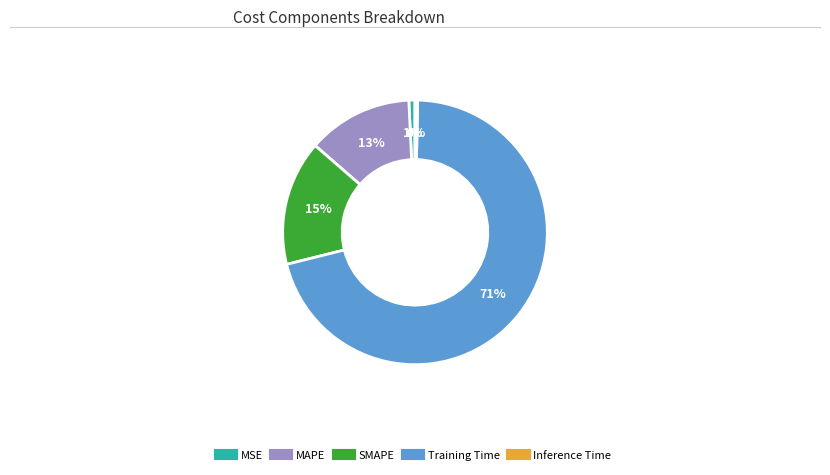

To the nearest percent, what is the average slice percentage?

20%